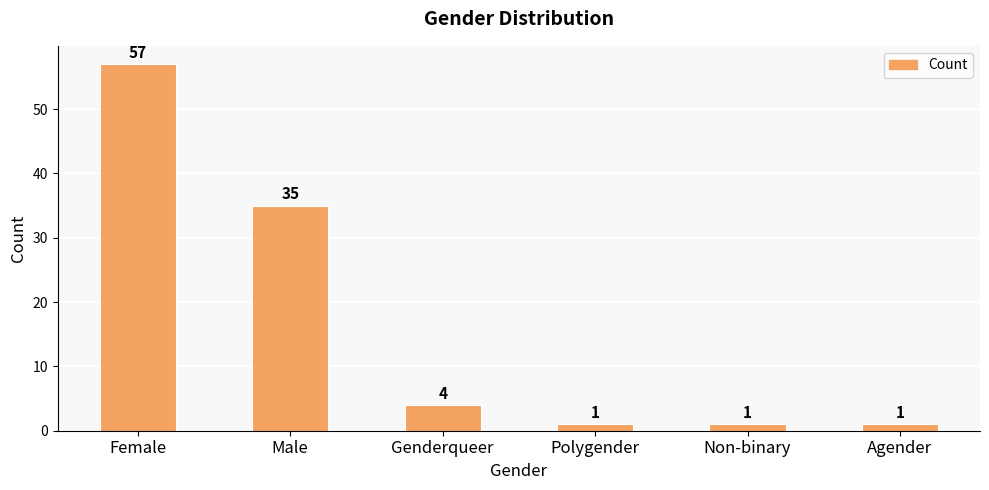

What is the difference between the second highest and minimum values?

34